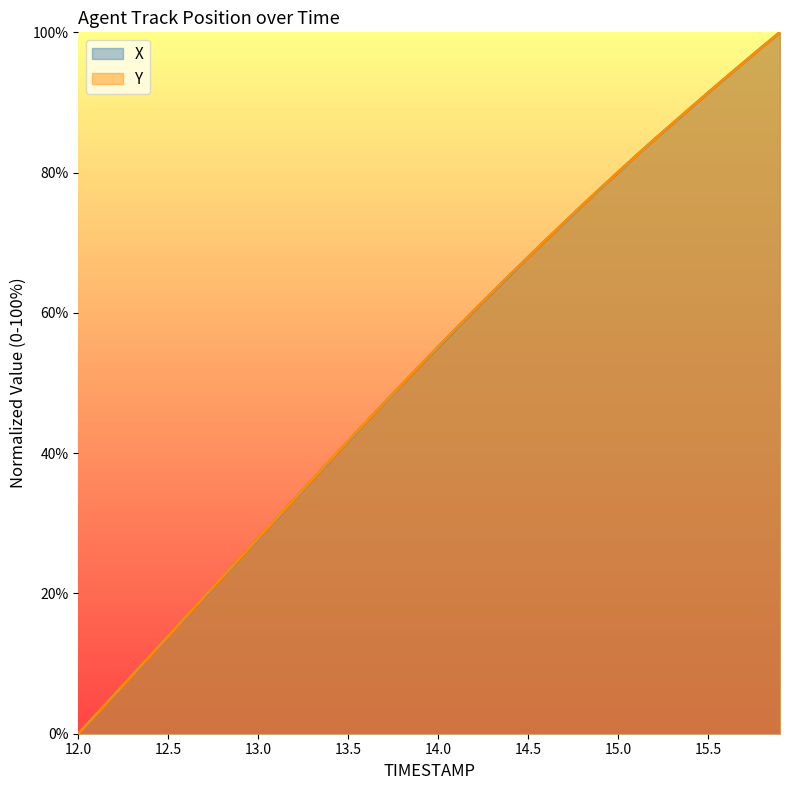

What are all the series names shown in the legend?

X, Y